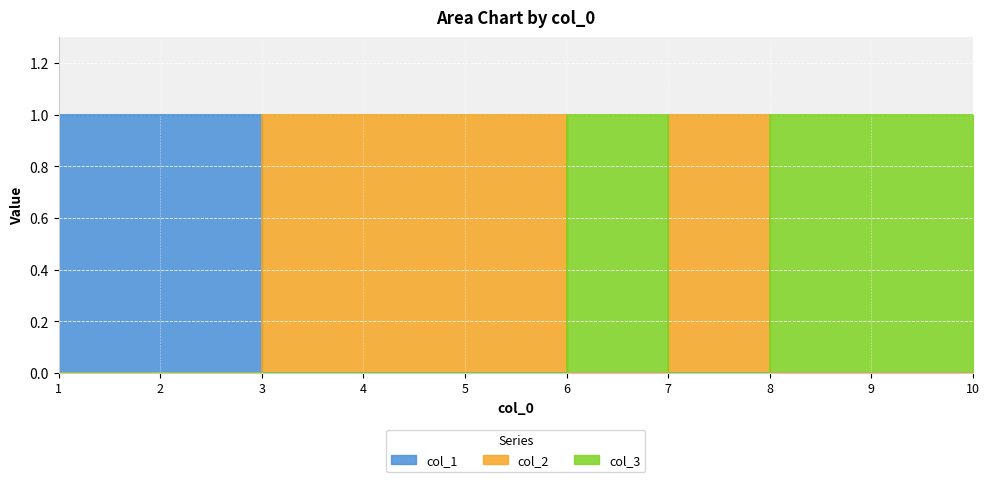

What are all the series names shown in the legend?

col_1, col_2, col_3